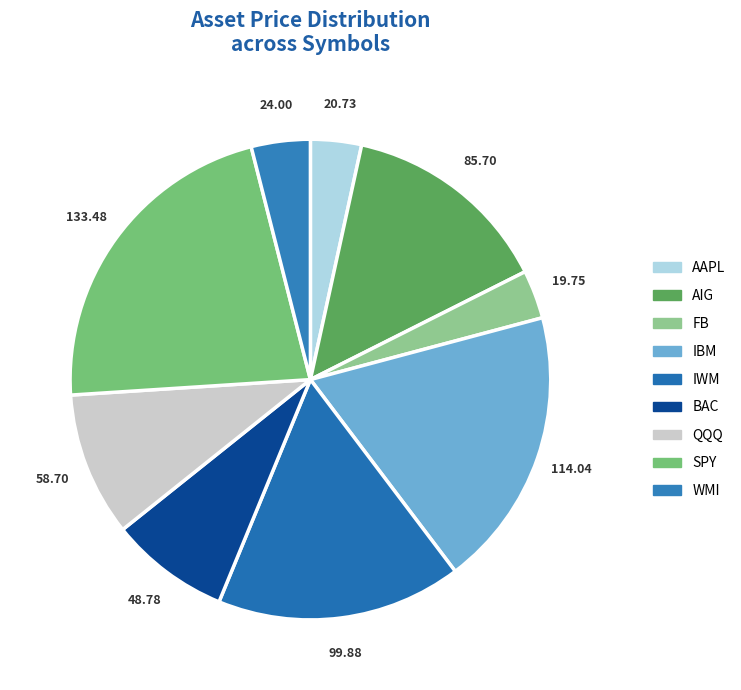

Count the number of slices in the pie.

9